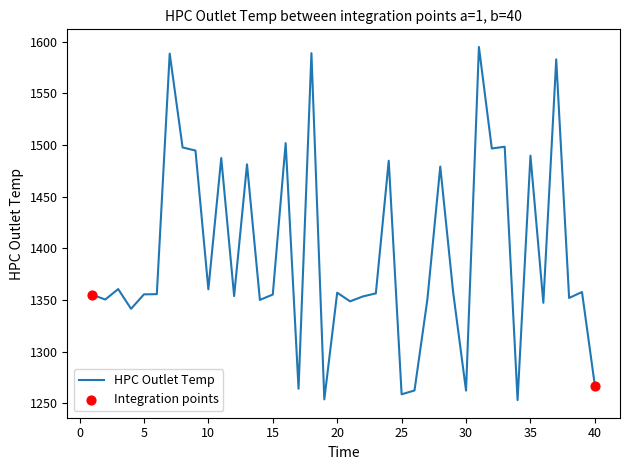

What is the minimum value shown in the chart?

1253.2